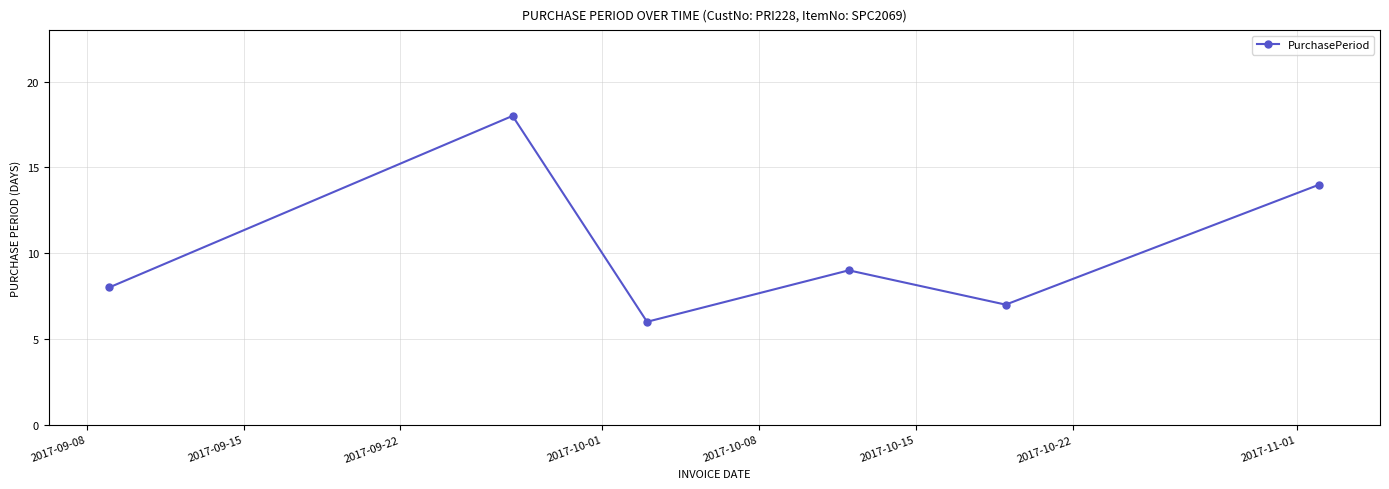

What is the difference between the second highest and second lowest values?

7